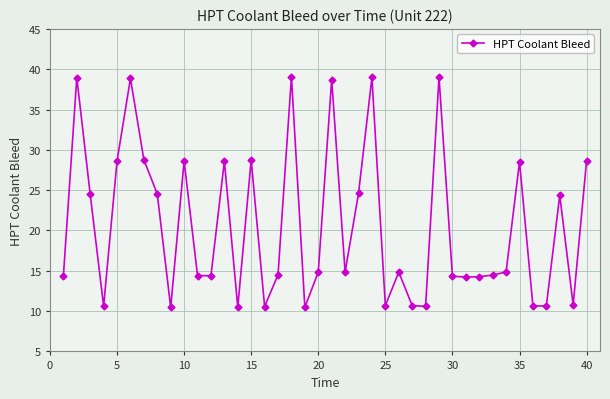

What is the maximum value shown in the chart?

39.1